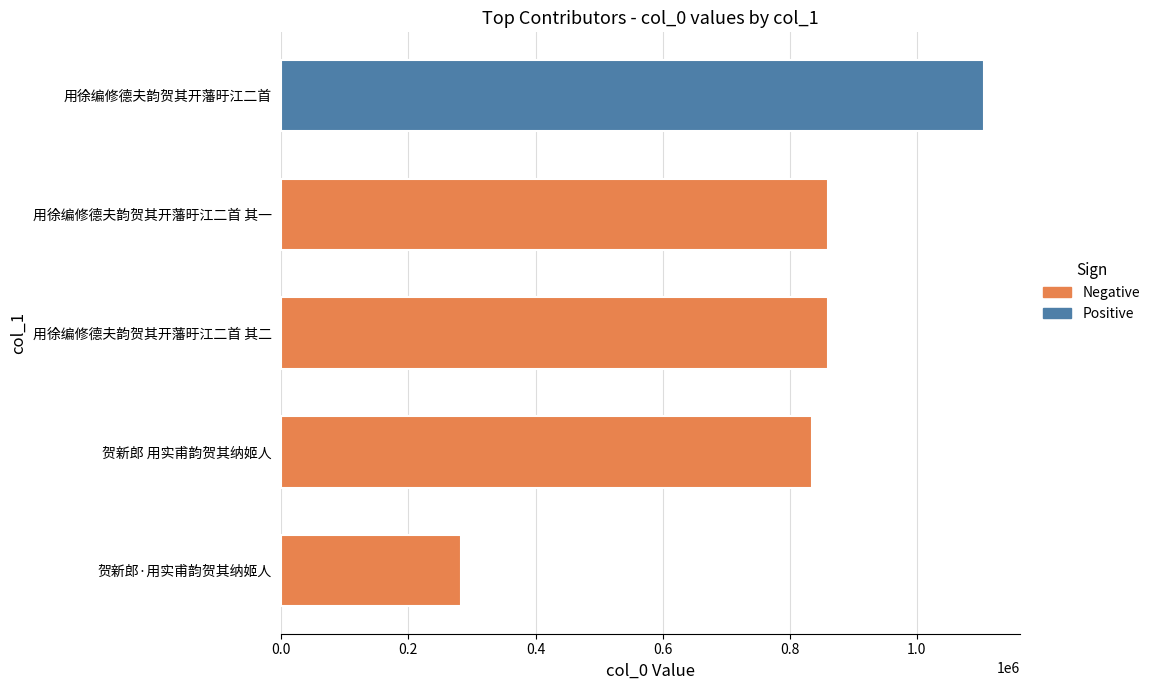

What is the sum of all values?

3944336